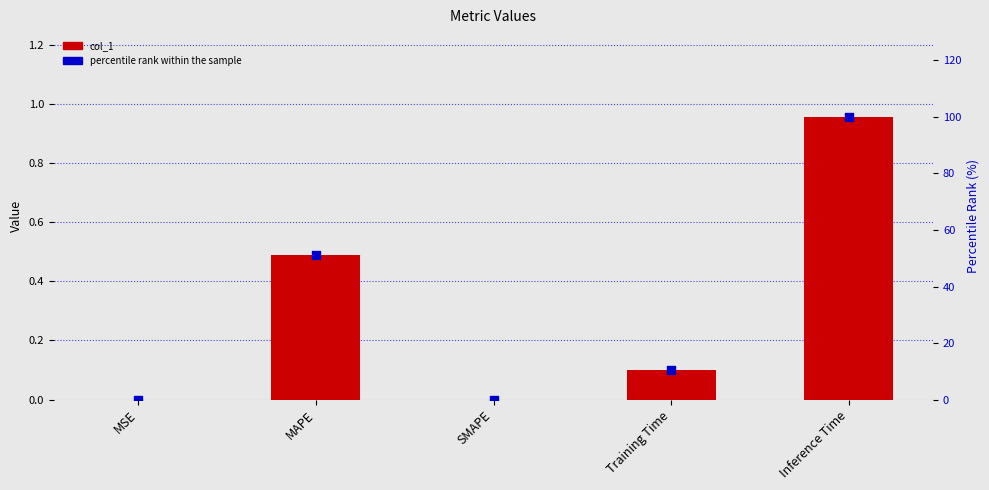

Which series reaches the maximum Y coordinate?

percentile rank